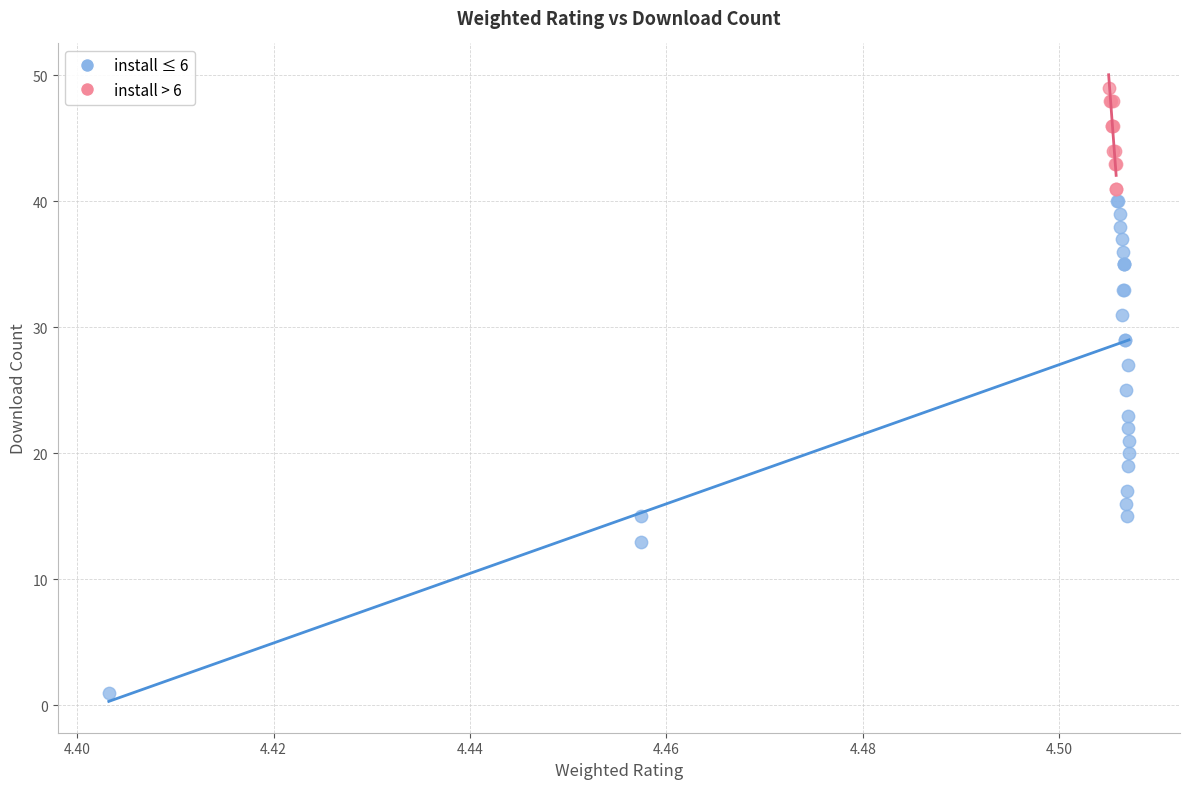

Which series contains the highest Y value?

install > 6